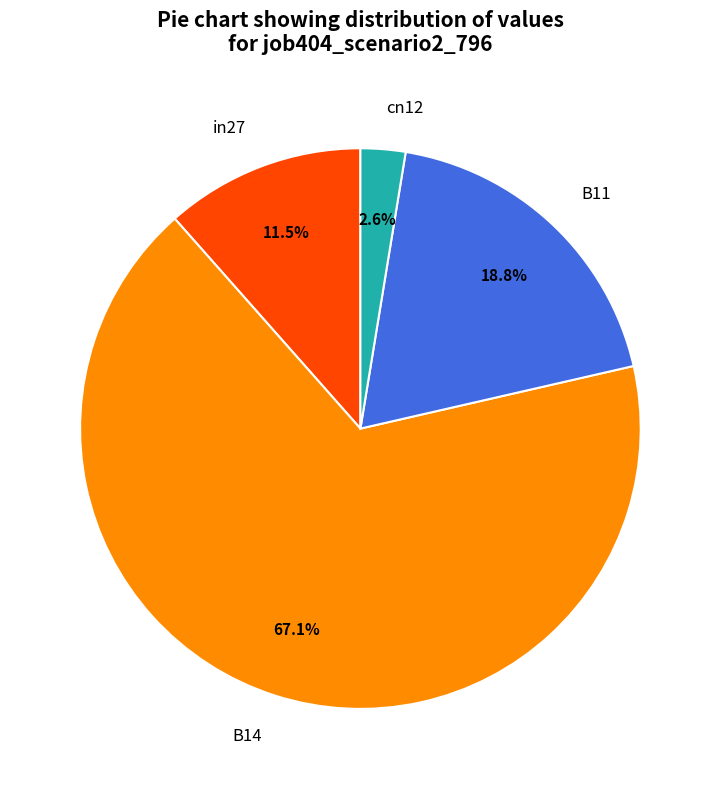

Between B14 and cn12, which is larger?

B14